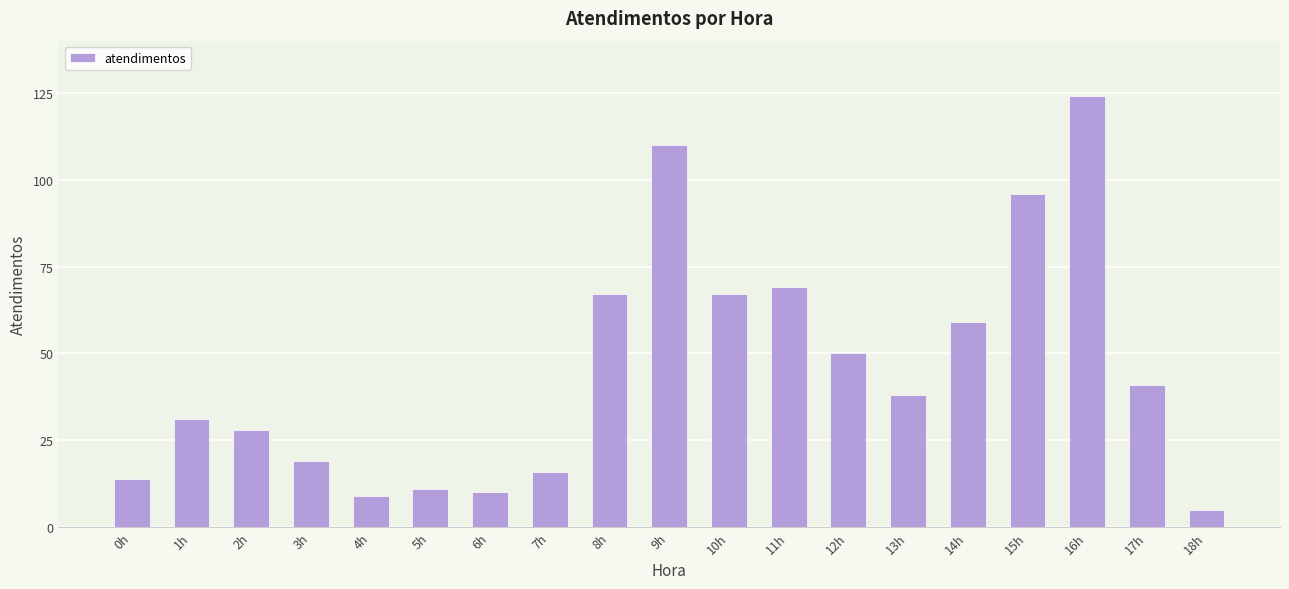

How many bars are there in total?

19